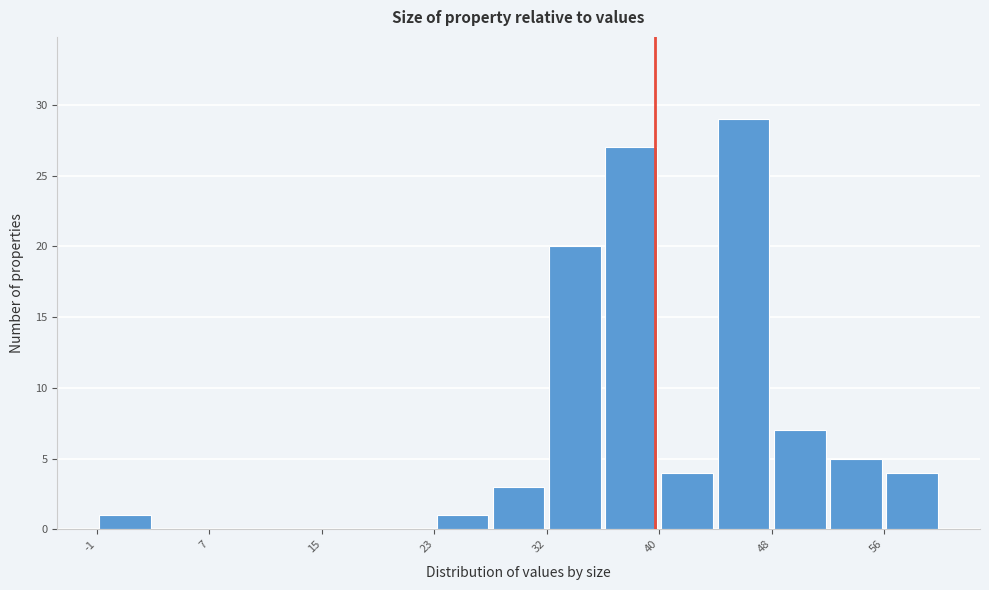

Reading left to right, list every bar in this chart as the range it spans on the x-axis followed by its height. Neither the bar edges nor the heights are printed on the chart, so give them approximately, as read against the axes.

-1 to 3: 1
3 to 7: 0
7 to 11: 0
11 to 15: 0
15 to 19: 0
19 to 23: 0
23 to 27: 1
27 to 32: 3
32 to 36: 20
36 to 40: 27
40 to 44: 4
44 to 48: 29
48 to 52: 7
52 to 56: 5
56 to 60: 4